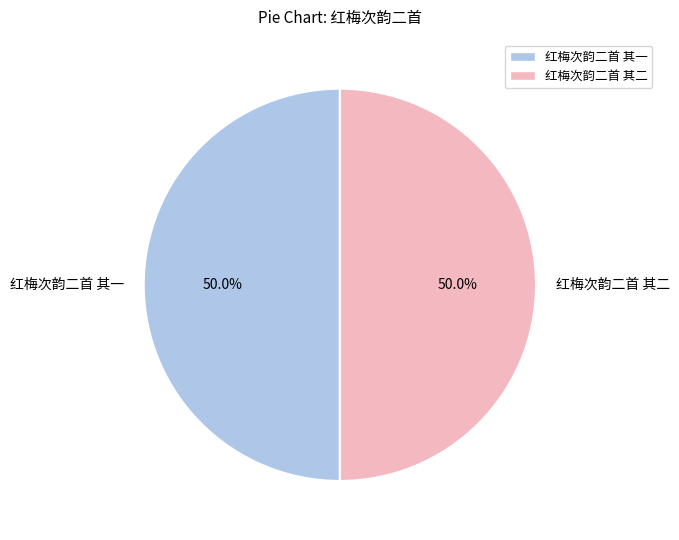

How much of the chart is everything except 红梅次韵二首 其二?

50.0%